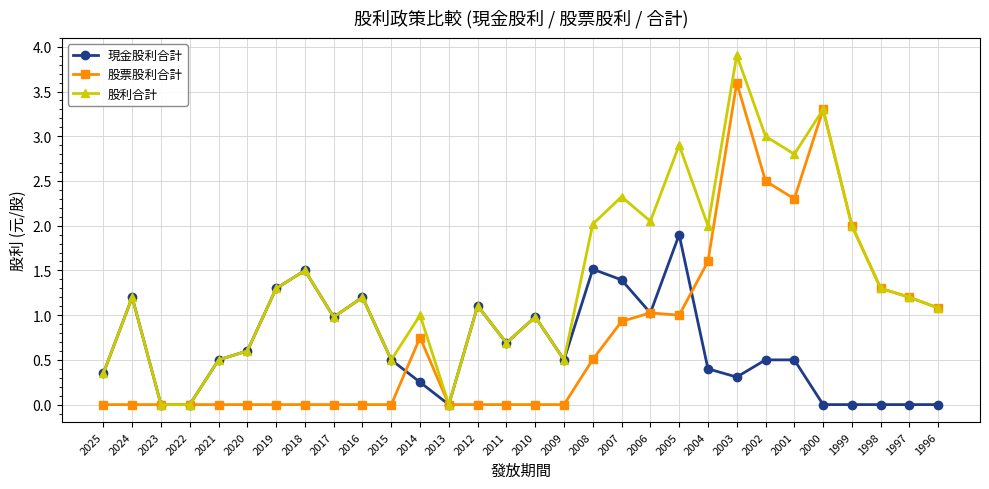

What is the difference between the maximum and minimum values in the 股票股利合計 series?

3.6